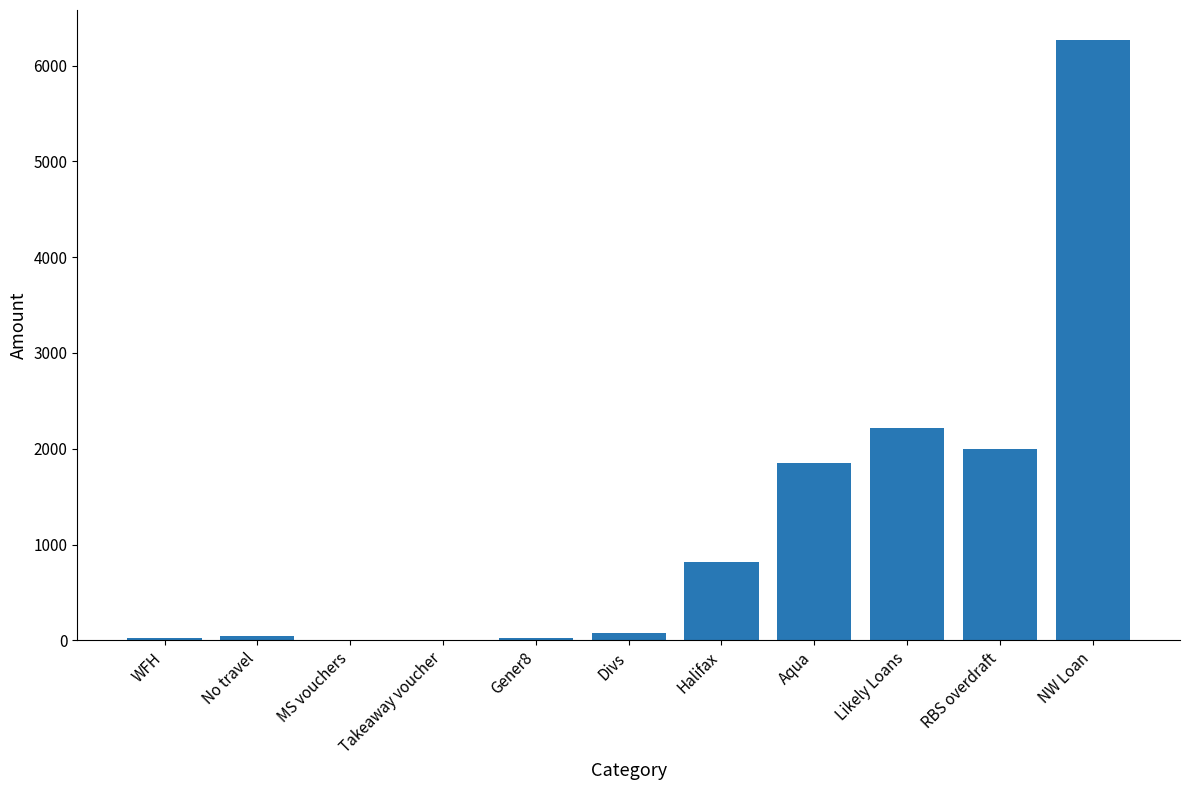

Approximately how many times larger is the value at NW Loan compared to Likely Loans?

2.8